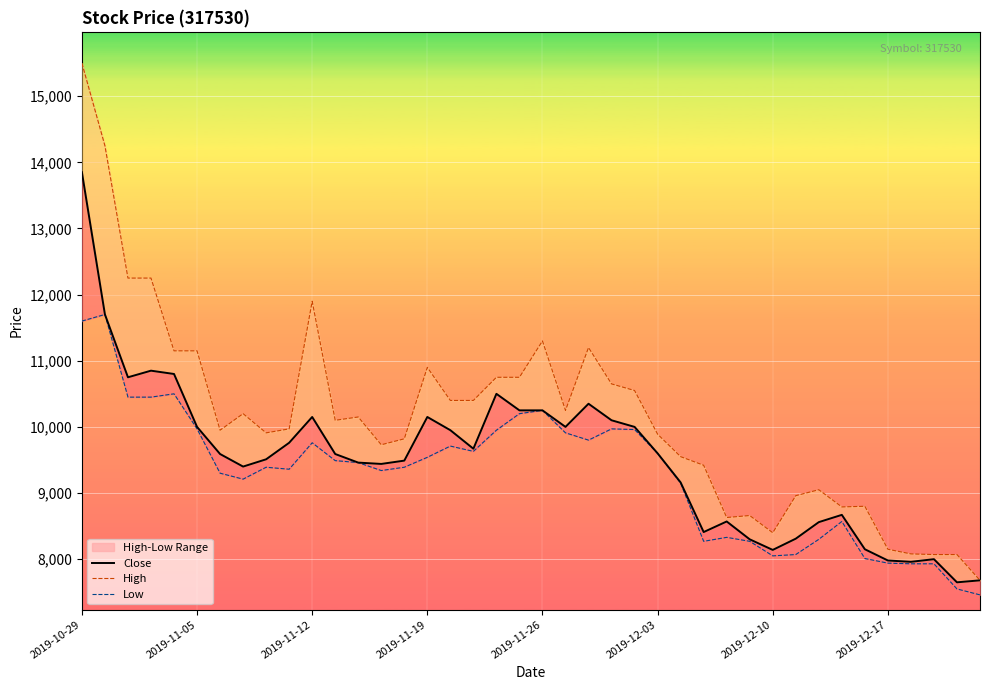

At how many categories does at least one series exceed 15274?

1